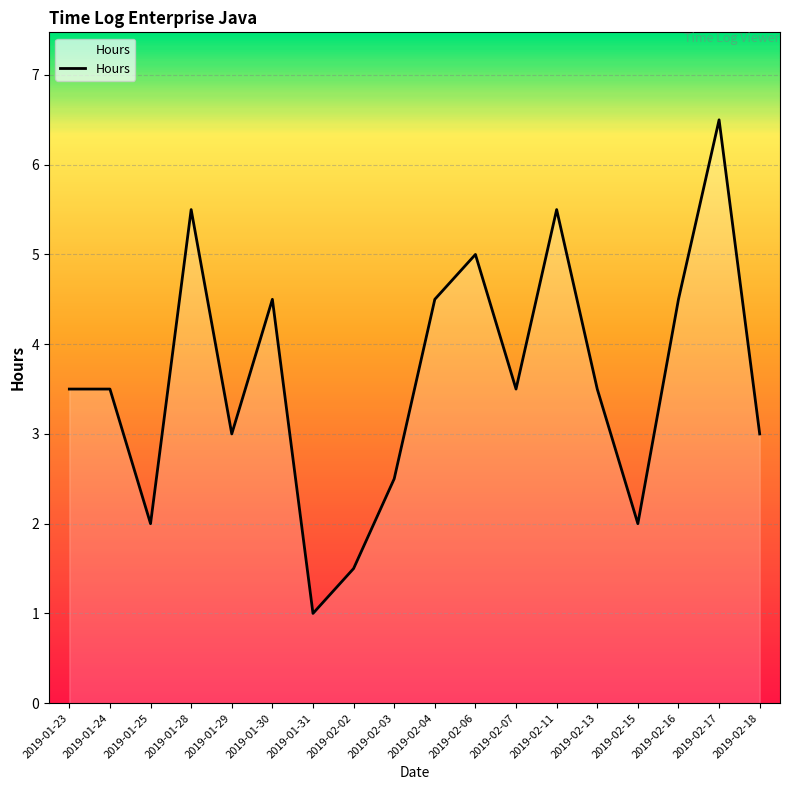

Reading right to left, extract all data points from this chart.

2019-02-18=3.0	2019-02-17=6.5	2019-02-16=4.5	2019-02-15=2.0	2019-02-13=3.5	2019-02-11=5.5	2019-02-07=3.5	2019-02-06=5.0	2019-02-04=4.5	2019-02-03=2.5	2019-02-02=1.5	2019-01-31=1.0	2019-01-30=4.5	2019-01-29=3.0	2019-01-28=5.5	2019-01-25=2.0	2019-01-24=3.5	2019-01-23=3.5